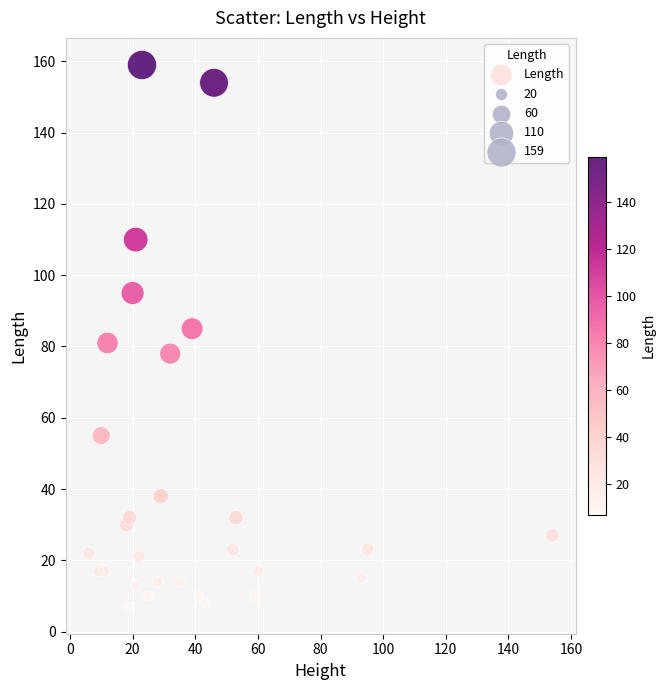

What is the range of Y values (max minus min)?

152